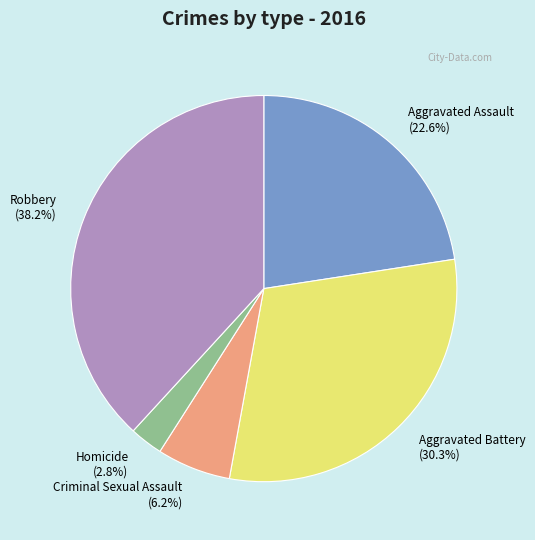

To the nearest percent, what portion does Aggravated Battery represent?

30%